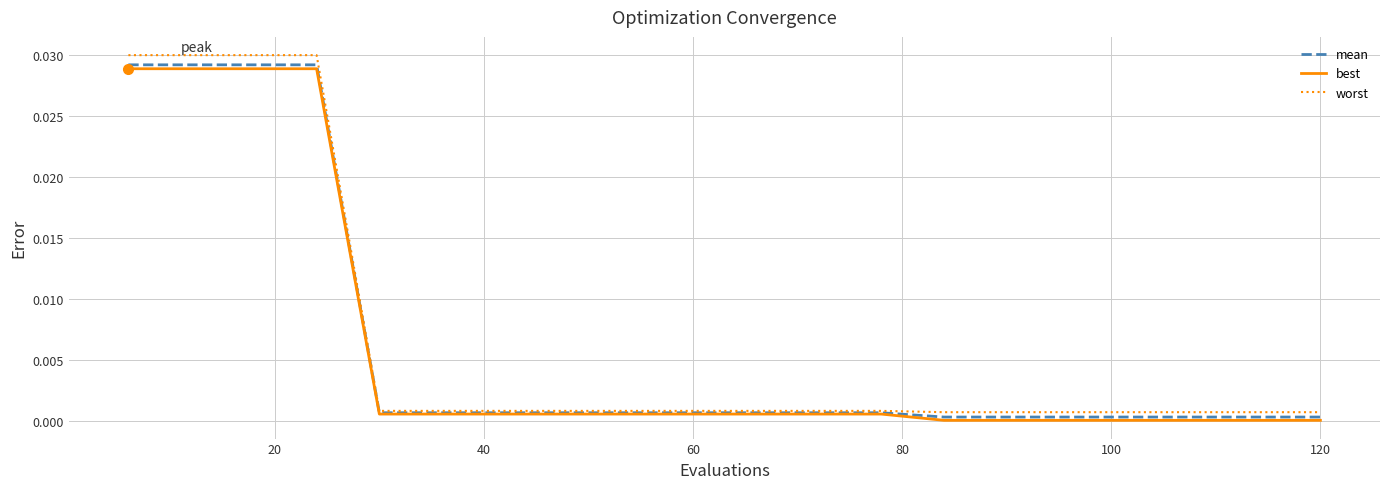

Which series has the widest spread of values?

worst